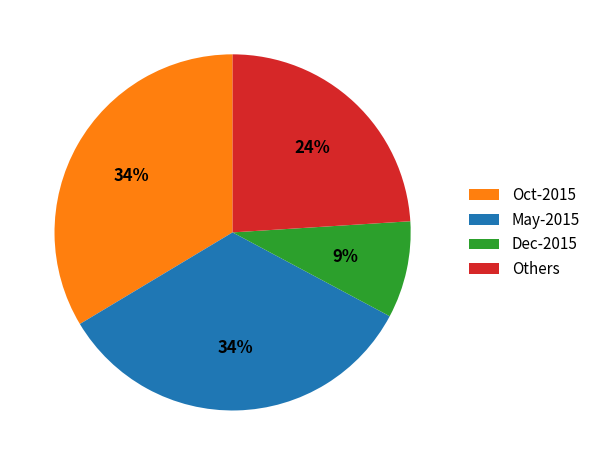

What percentage is the Oct-2015 slice, to the nearest percent?

34%